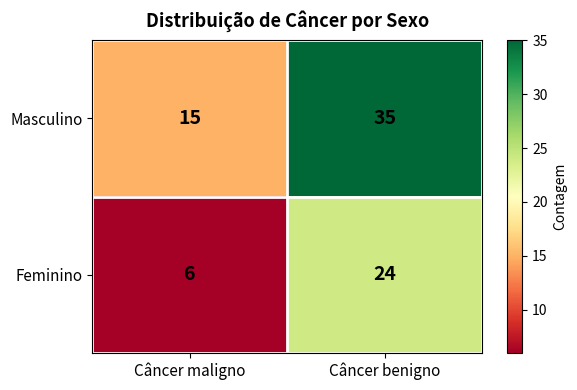

At which category is the sum across all series the highest?

Câncer benigno